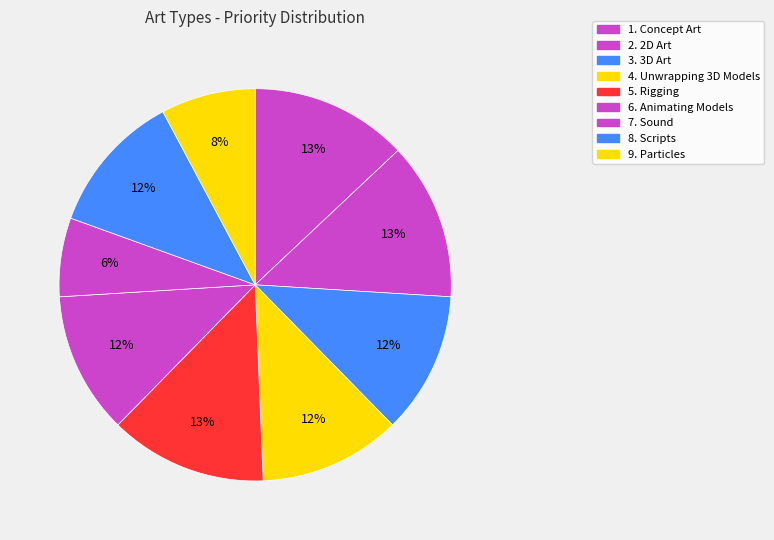

Count the number of slices in the pie.

9